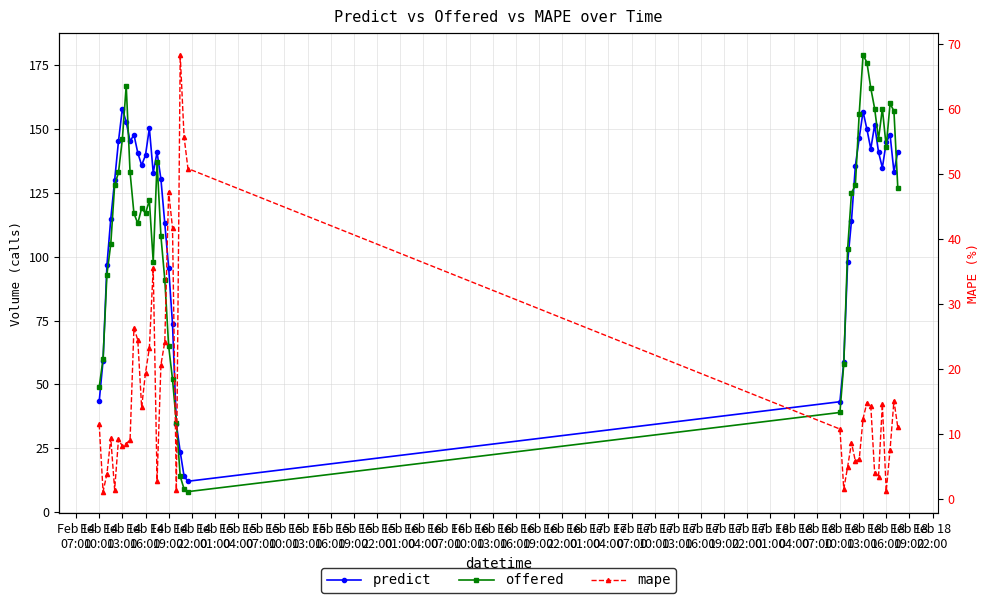

How many interior local valleys does the mape series have?

10